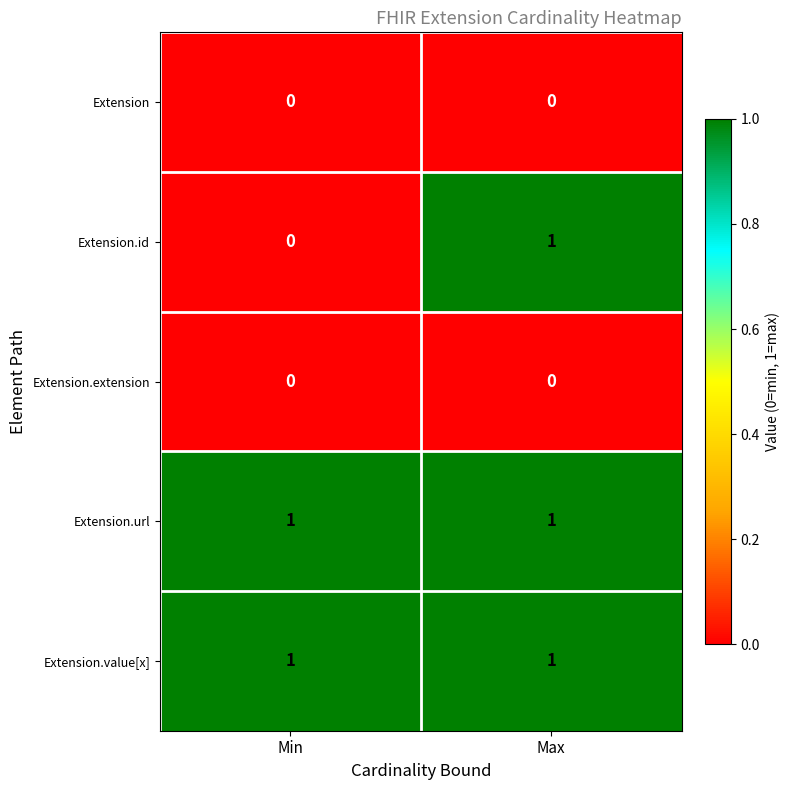

Is the value of Extension.id at Max greater than the value of Extension.extension at Max?

Yes